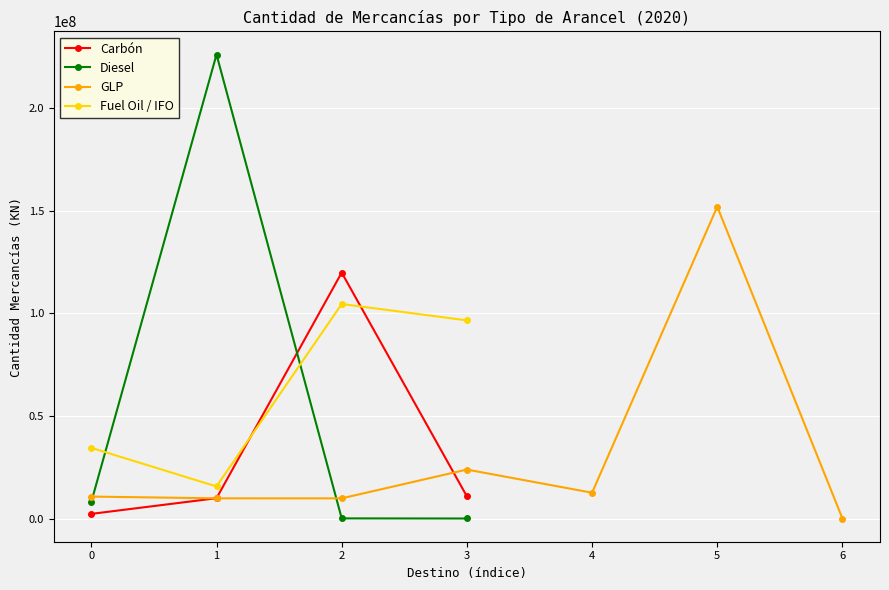

What is the maximum value for GLP?

151963696